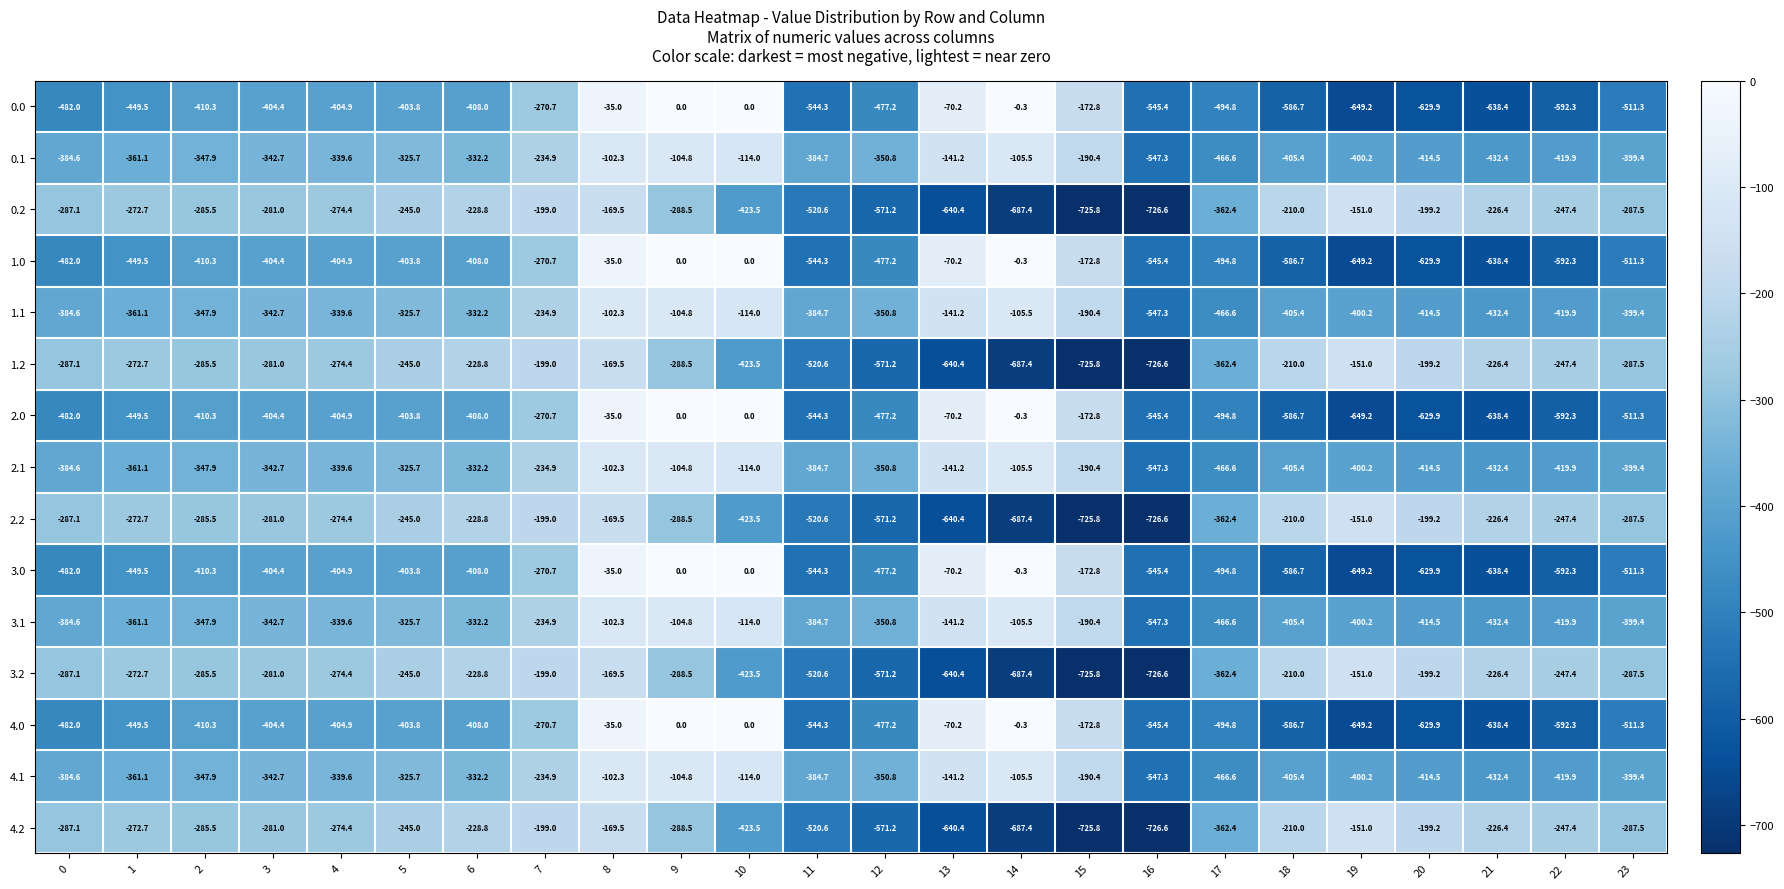

What is the difference between the highest and lowest values at 7?

71.7